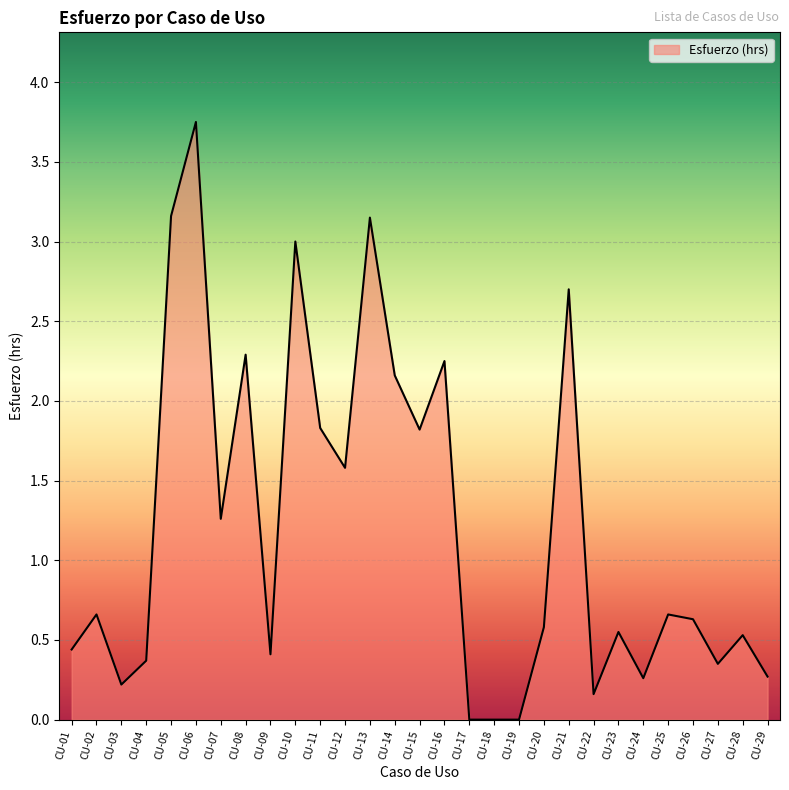

Where is the data nearest to the value 1?

CU-07